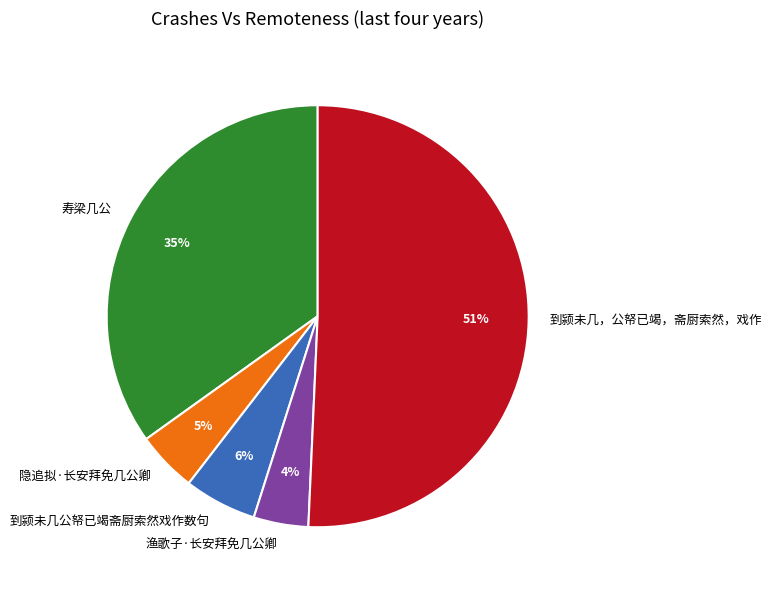

What percentage is the 到颍未几公帑已竭斋厨索然戏作数句 slice, to the nearest percent?

6%